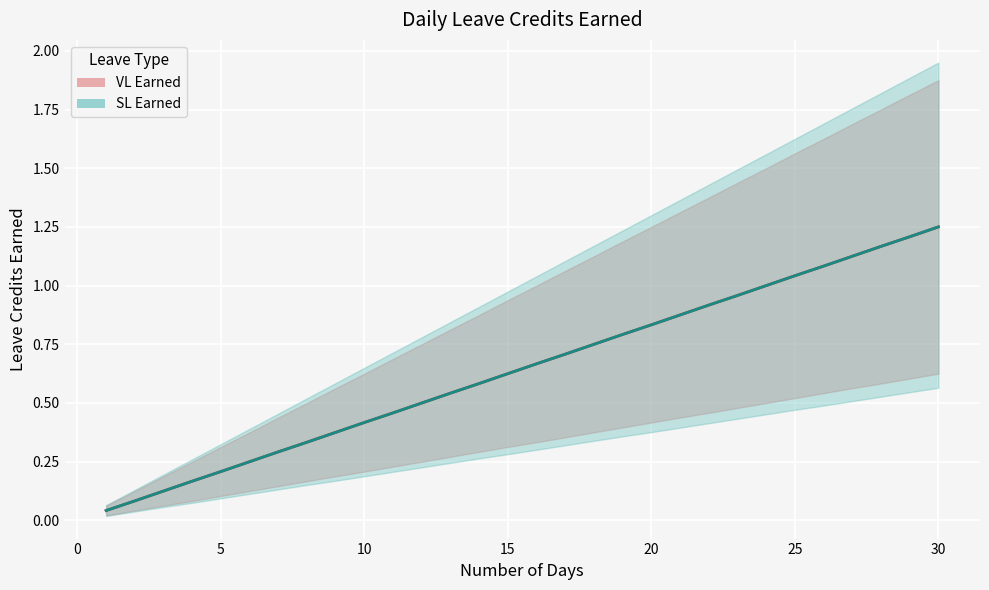

True or false: VL Earned and SL Earned cross at least once.

False